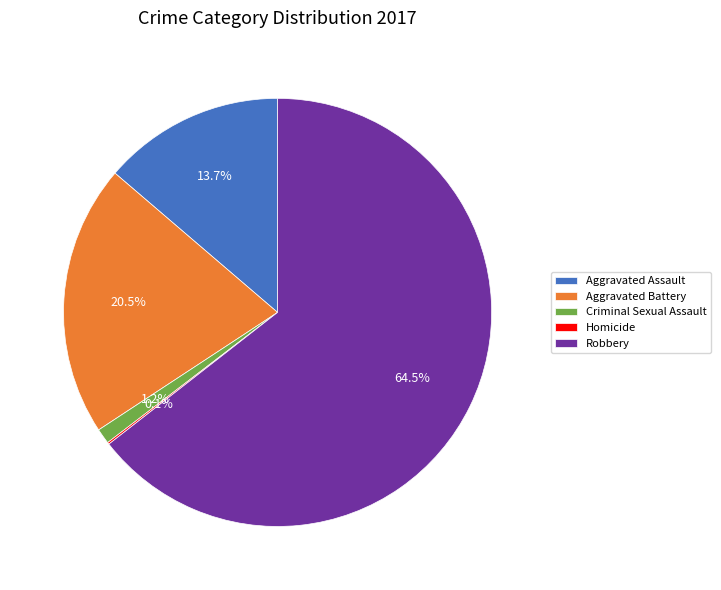

What is the total percentage of Criminal Sexual Assault and Aggravated Battery?

21.7%